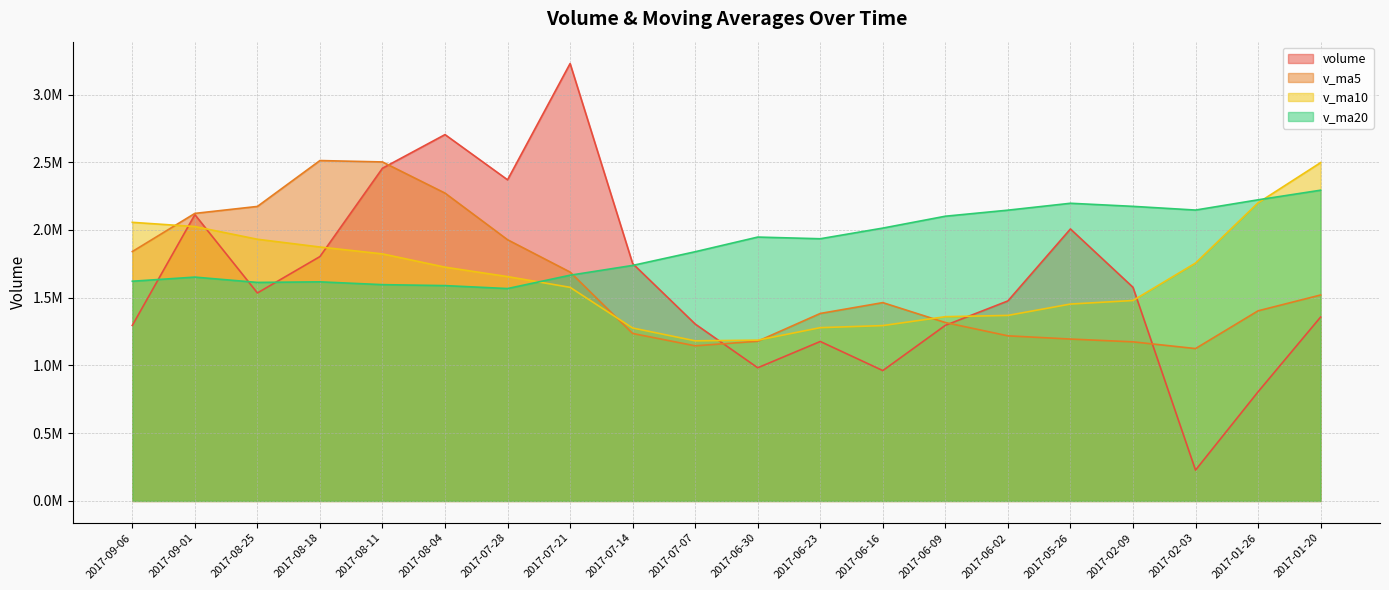

What is the lowest value of the v_ma20 series?

1567718.2